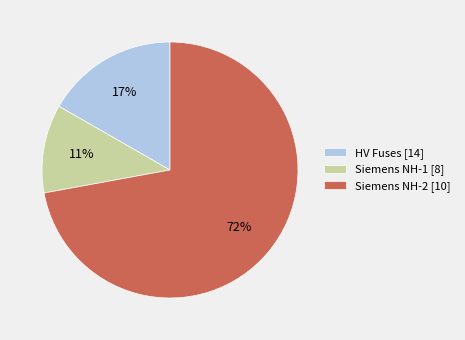

Combined, do Siemens NH-1 [8] and Siemens NH-2 [10] account for over 50%?

Yes